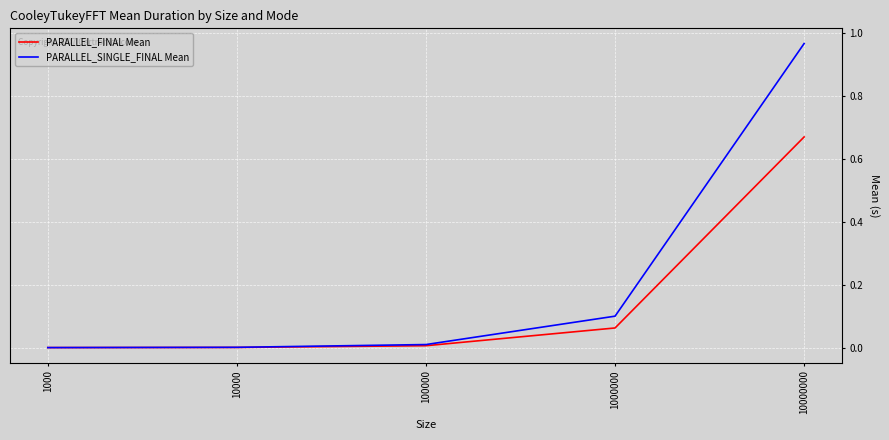

What is the sum of all PARALLEL_SINGLE_FINAL Mean values?

1.1